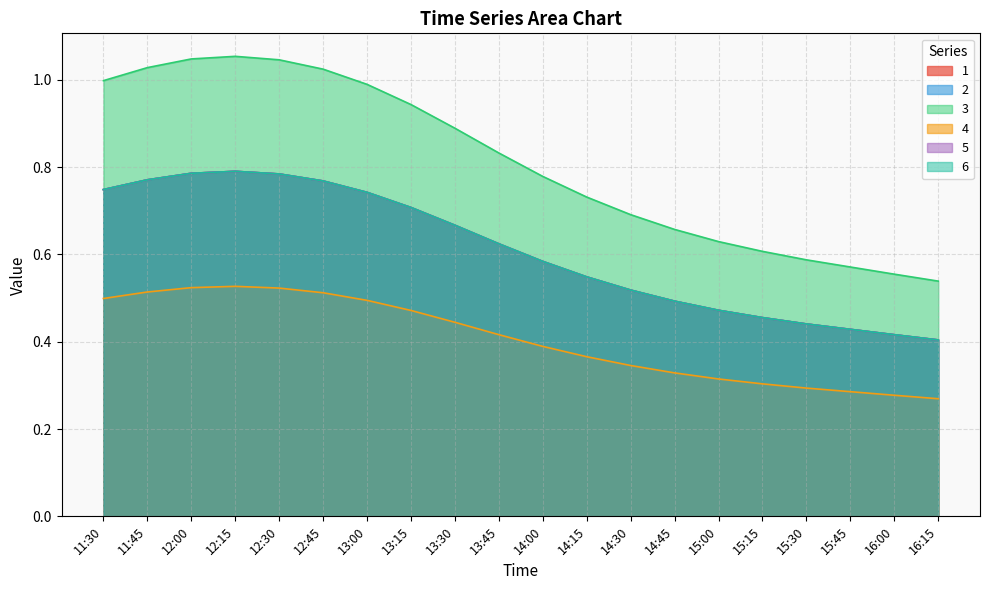

What is the difference between the maximum and second lowest values in the 1 series?

0.5